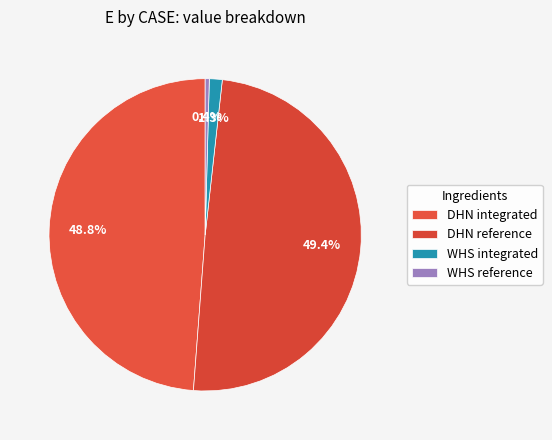

To the nearest percent, what is the combined percentage of DHN integrated and DHN reference?

98%